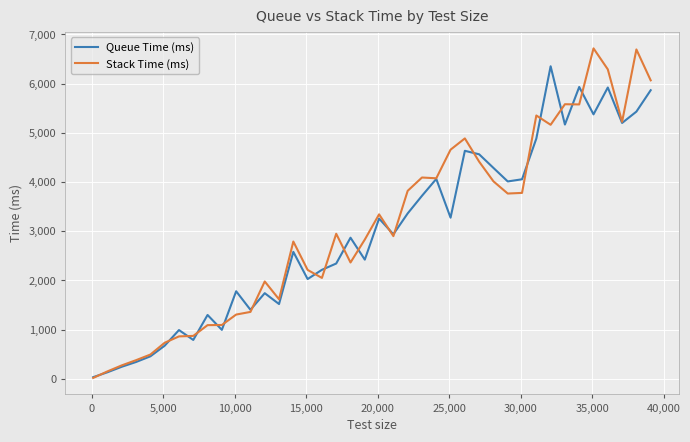

Which series has the largest range (max minus min)?

Stack Time (ms)